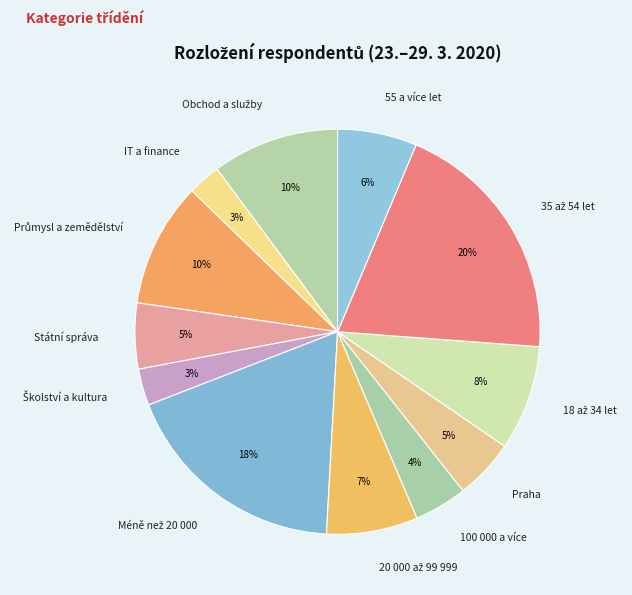

How many segments does this pie chart have?

12